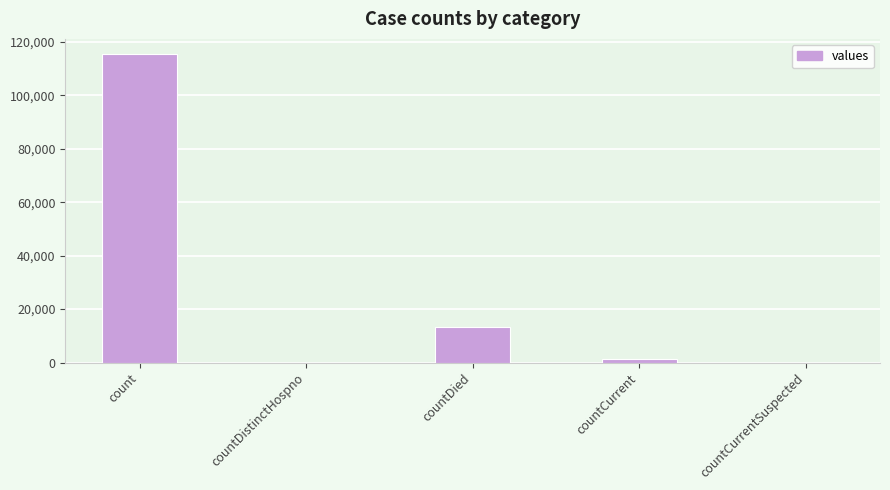

Where is the data nearest to the value 57689?

countDied